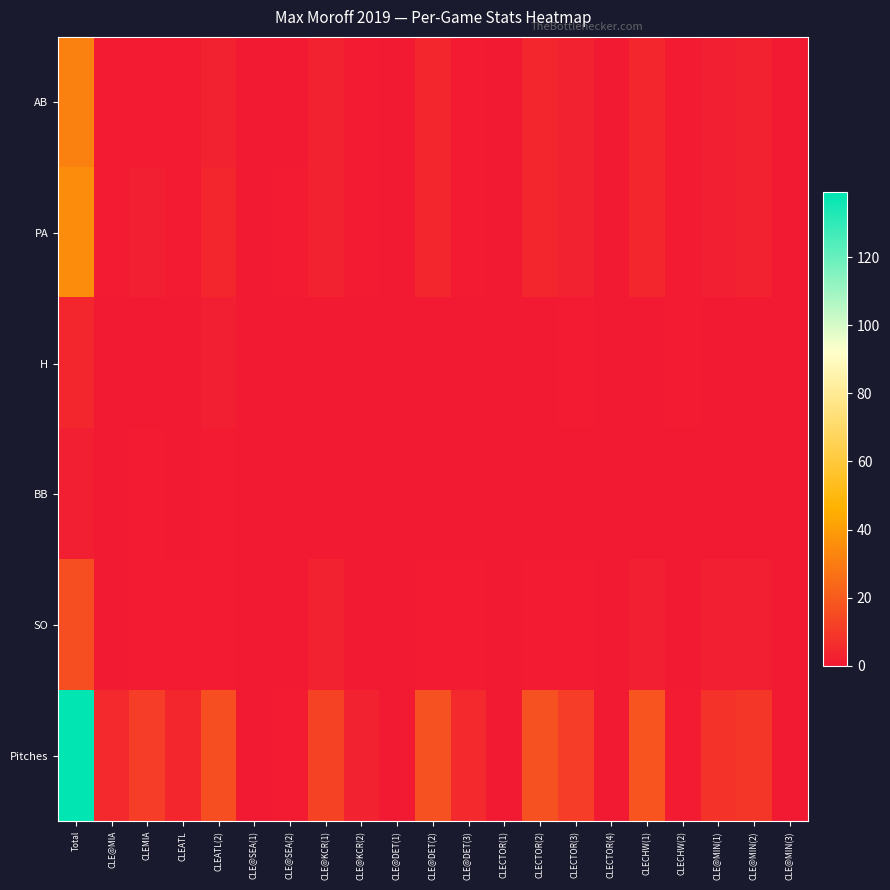

Count the number of data series in this chart.

6